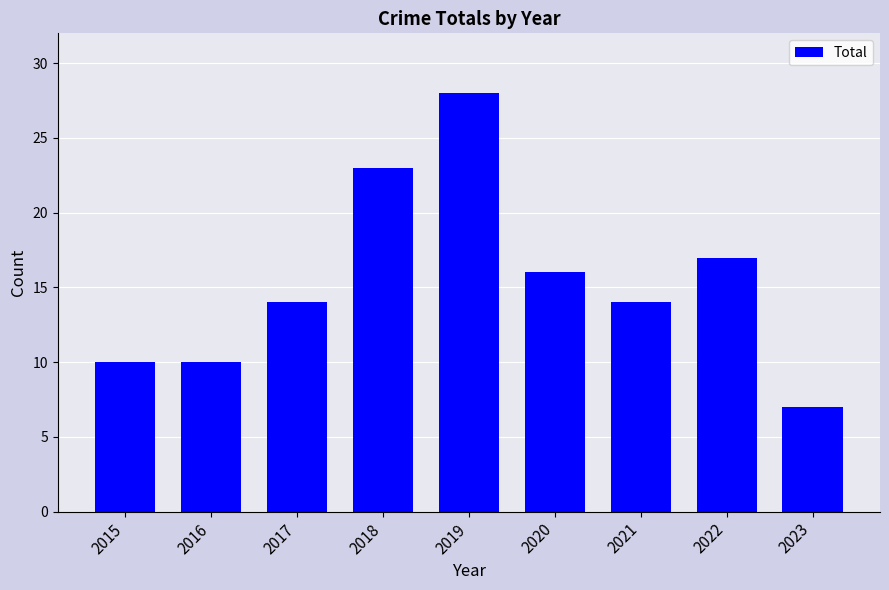

Approximately how many times larger is the value at 2021 compared to 2016?

1.4